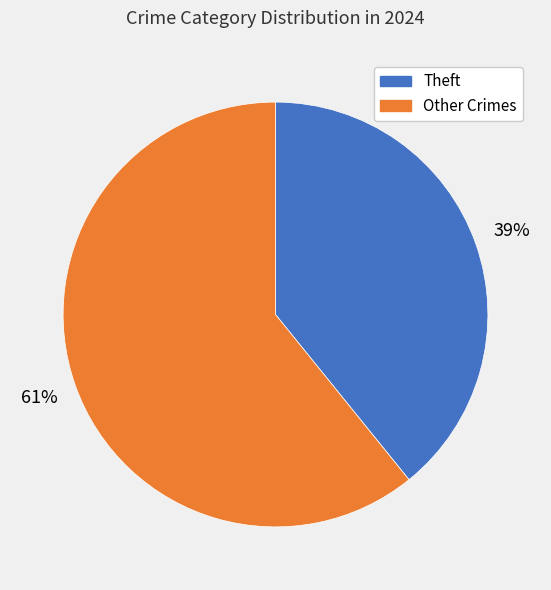

Does any single category account for the majority?

Yes